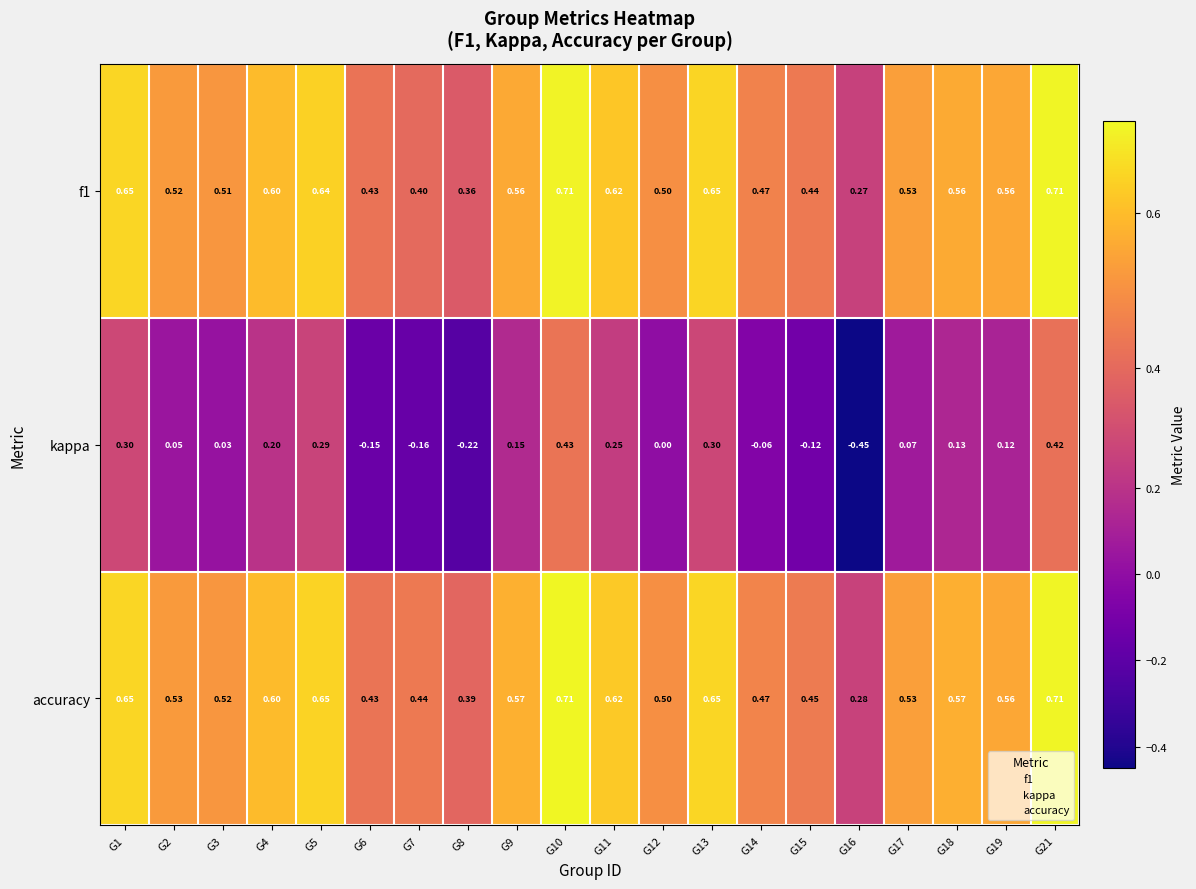

Which series changed the most between G2 and G11?

kappa